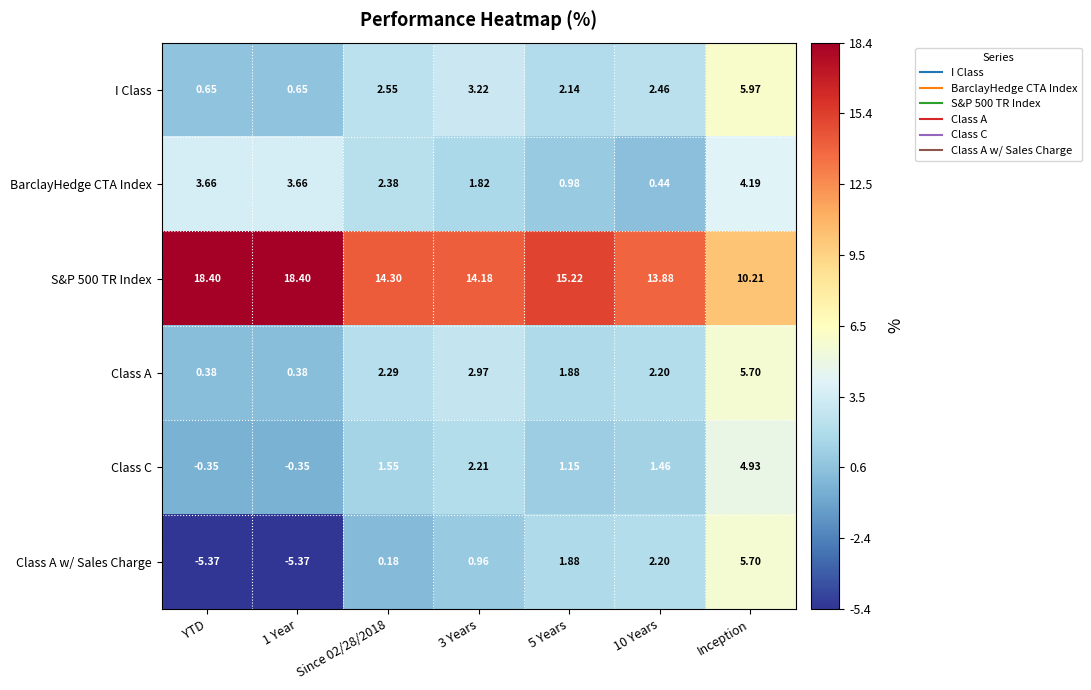

Which category has the highest value in the BarclayHedge CTA Index series?

Inception